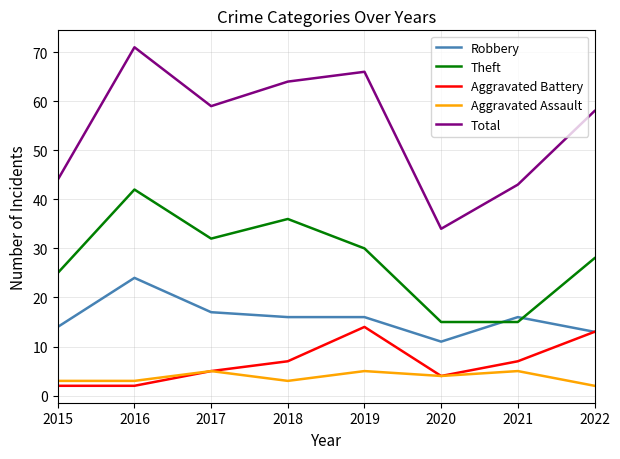

Reading left to right, what are all the values shown in this chart?

Robbery: 2015=14	2016=24	2017=17	2018=16	2019=16	2020=11	2021=16	2022=13
Theft: 2015=25	2016=42	2017=32	2018=36	2019=30	2020=15	2021=15	2022=28
Aggravated Battery: 2015=2	2016=2	2017=5	2018=7	2019=14	2020=4	2021=7	2022=13
Aggravated Assault: 2015=3	2016=3	2017=5	2018=3	2019=5	2020=4	2021=5	2022=2
Total: 2015=44	2016=71	2017=59	2018=64	2019=66	2020=34	2021=43	2022=58